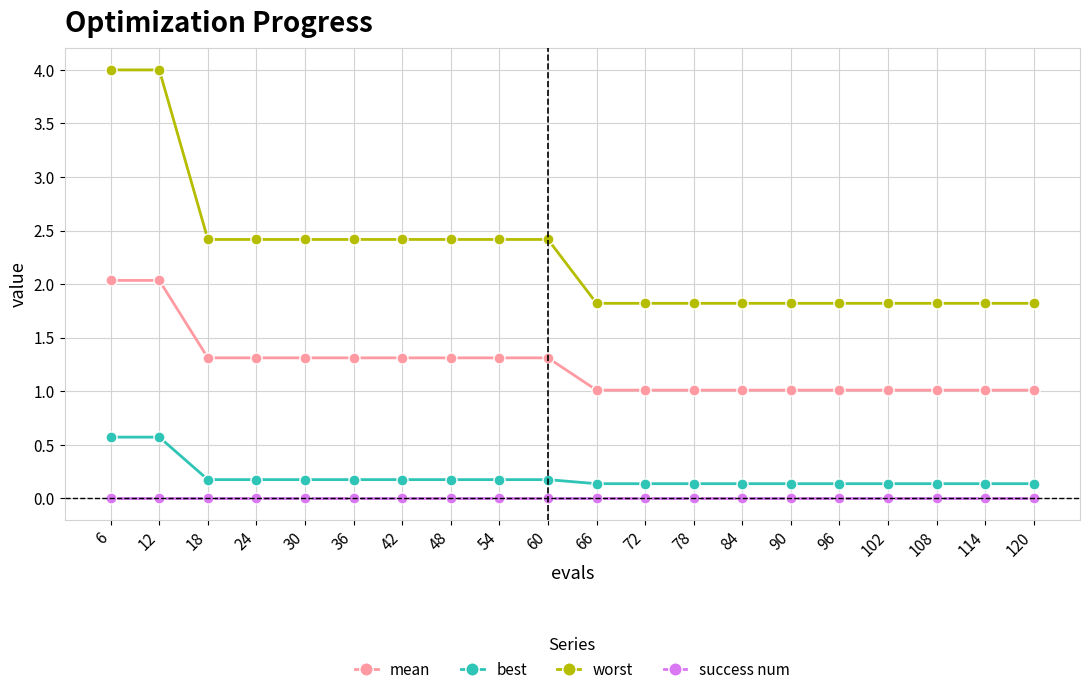

List the series in order of their peak value, lowest first.

success num, best, mean, worst